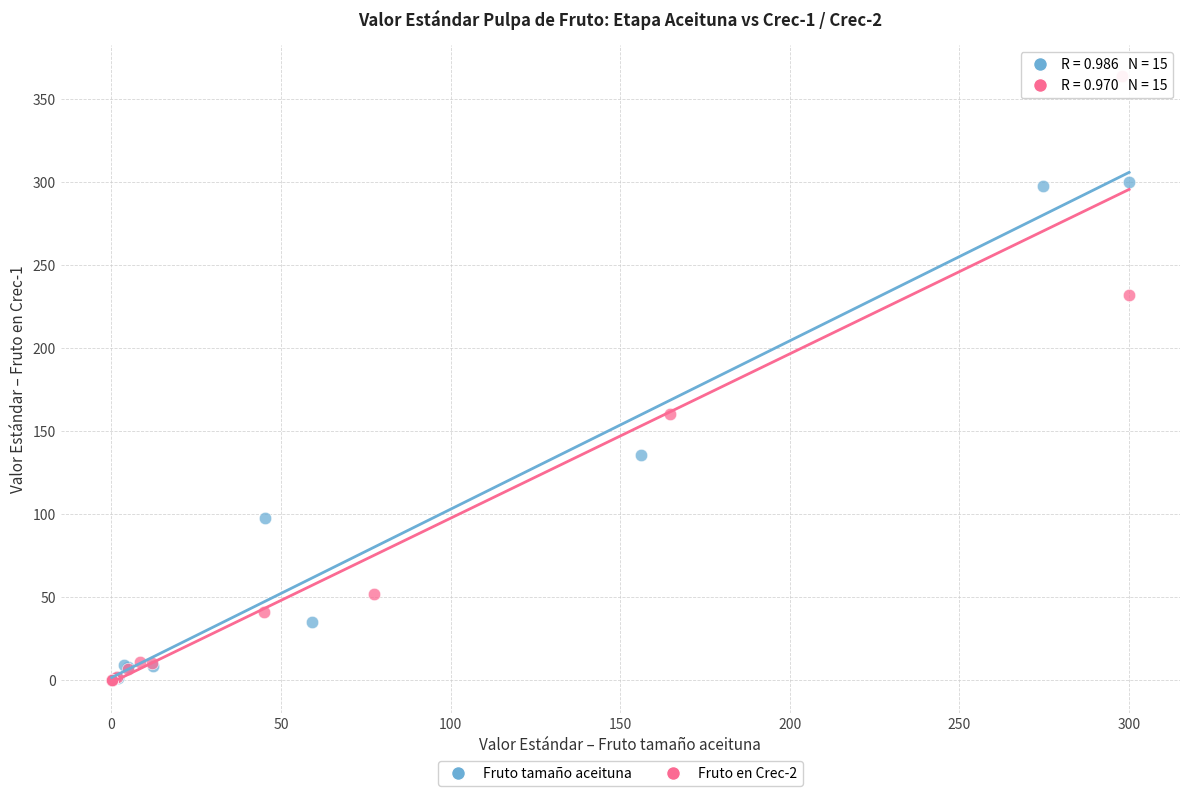

What are all the series names shown in the legend?

Fruto tamaño aceituna, Fruto en Crec-2